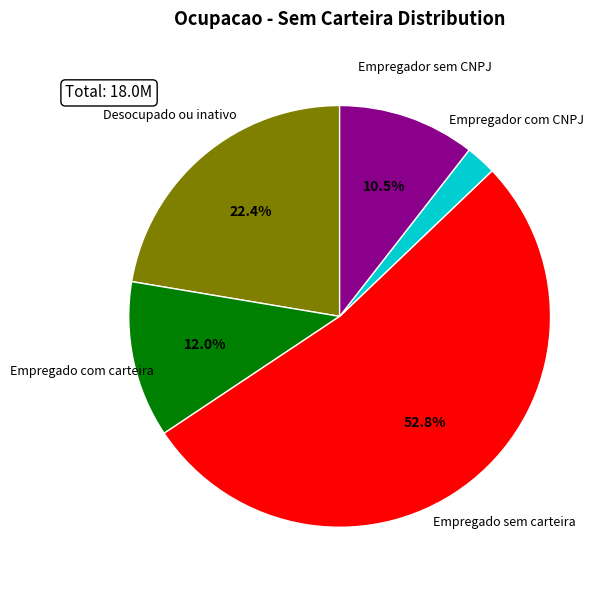

True or false: Empregado sem carteira accounts for 59% of the total.

False